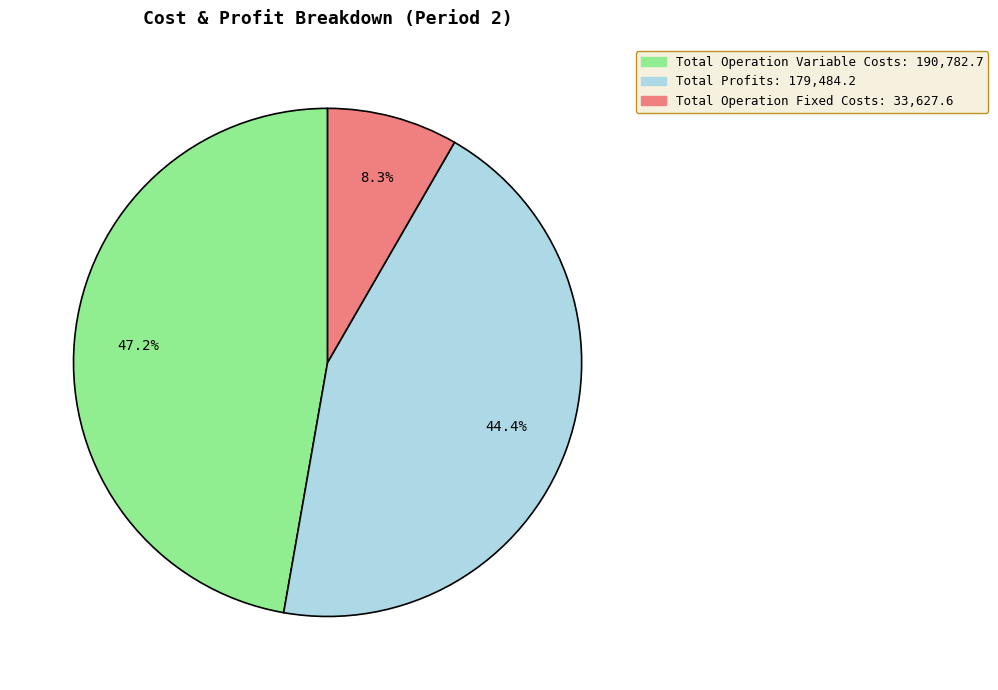

Is there any slice that represents more than half of the pie?

No